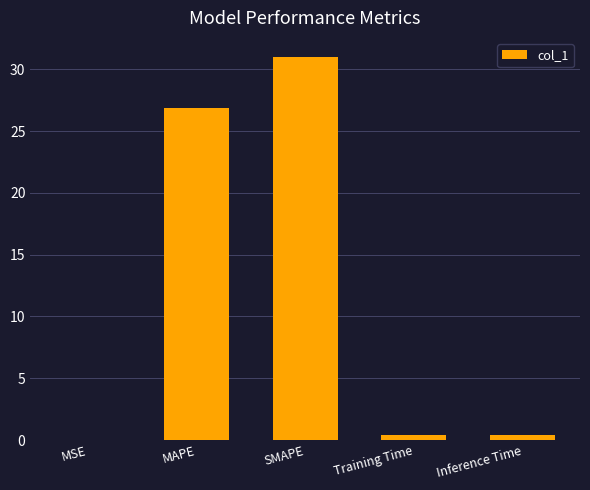

What is the maximum value shown in the chart?

31.0